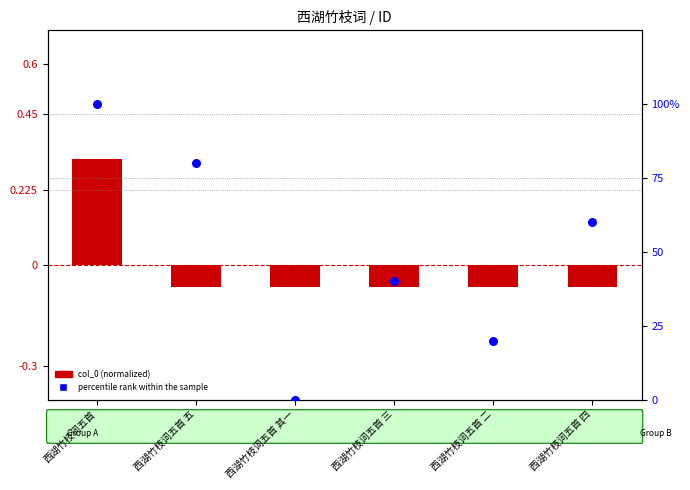

At how many categories does at least one series exceed 89?

1